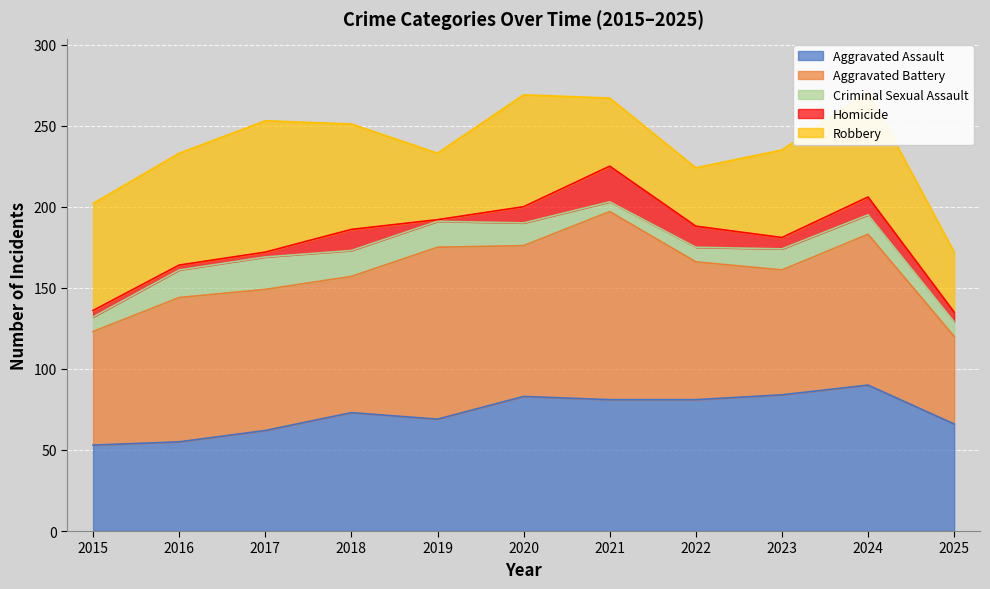

What is the greatest value displayed?

116